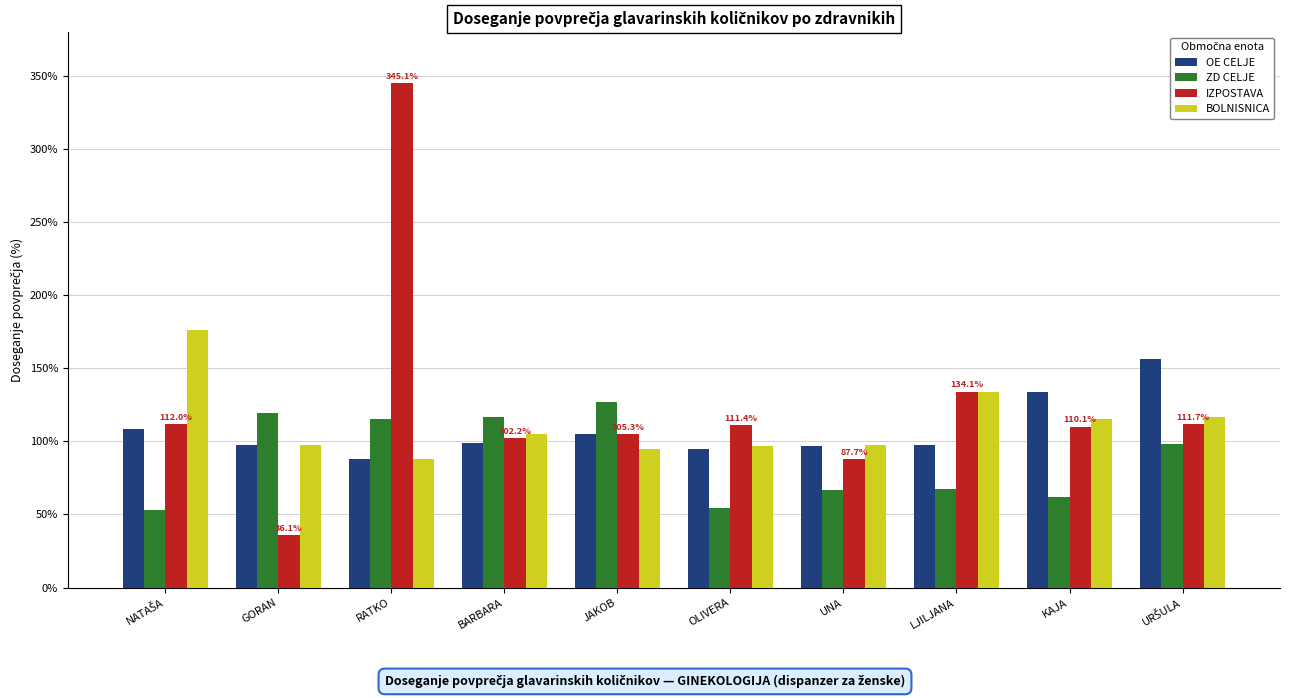

What is the difference between the maximum and minimum values in the BOLNISNICA series?

88.3